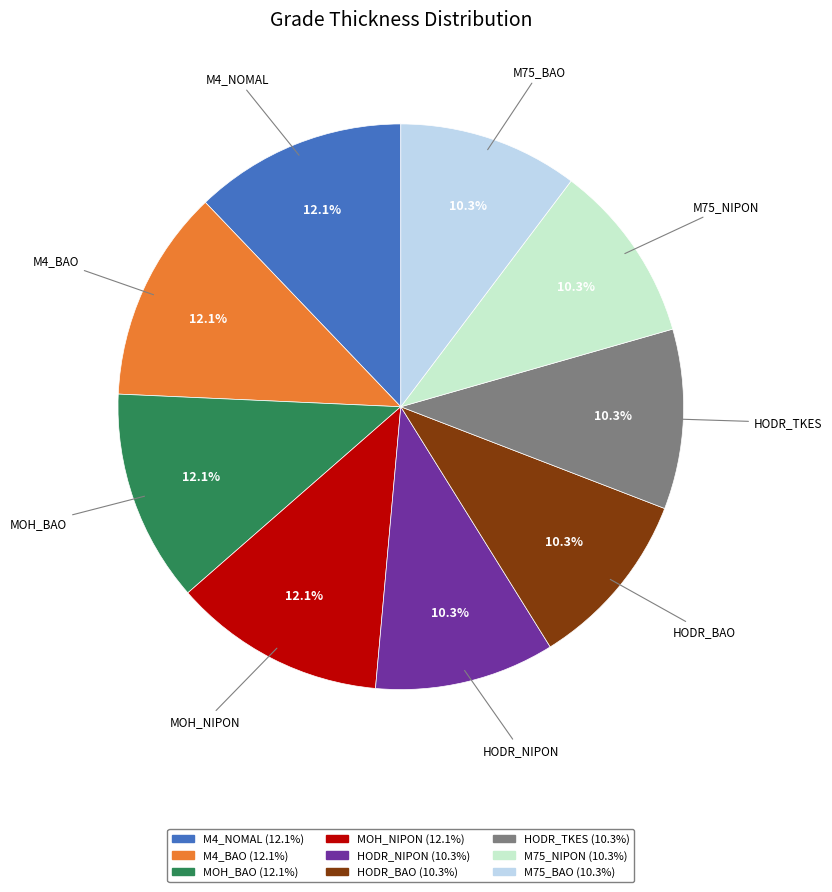

What percentage do HODR_TKES and HODR_NIPON together represent?

20.6%